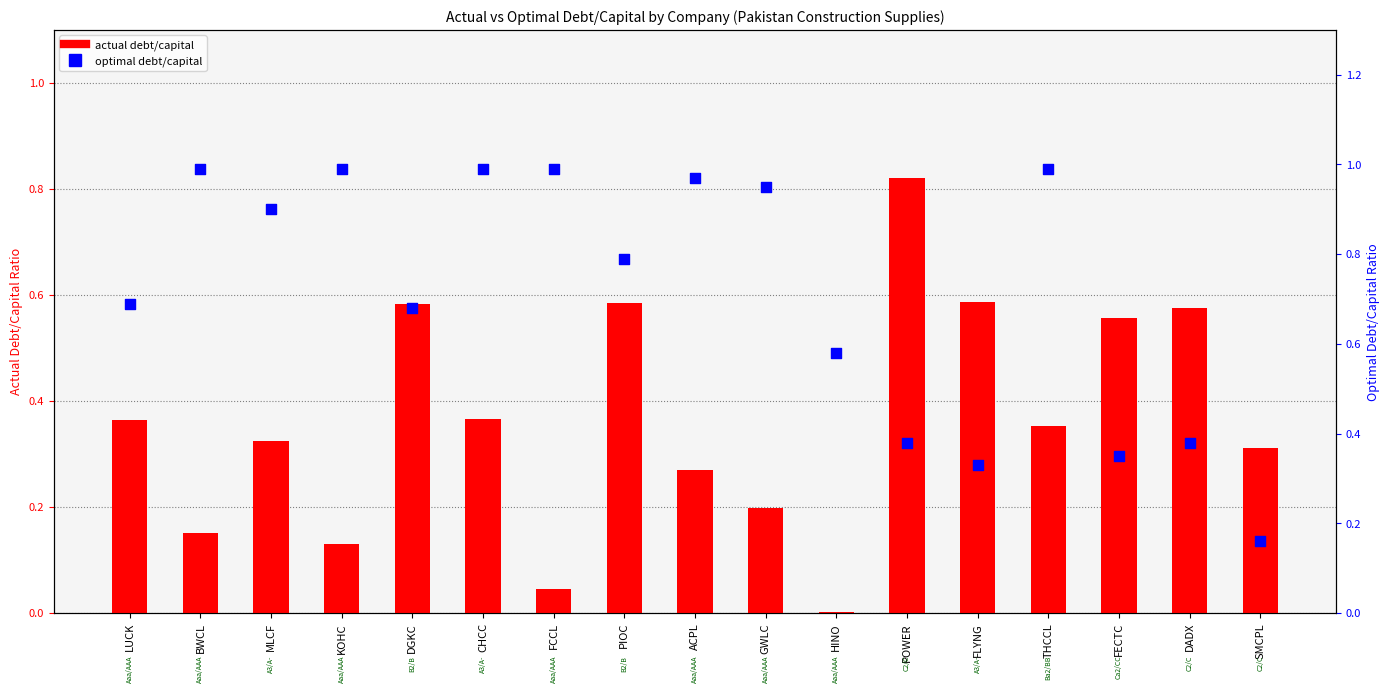

What are all the series names shown in the legend?

actual debt/capital, optimal debt/capital